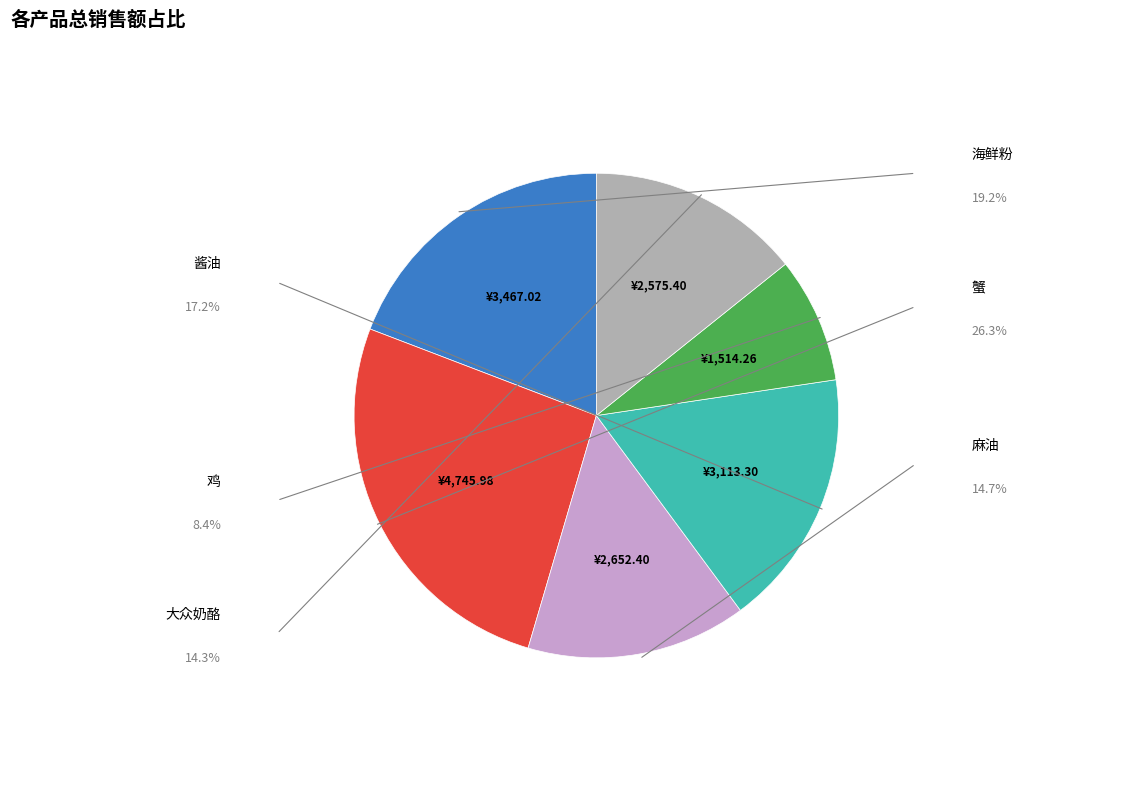

Does any single category account for the majority?

No